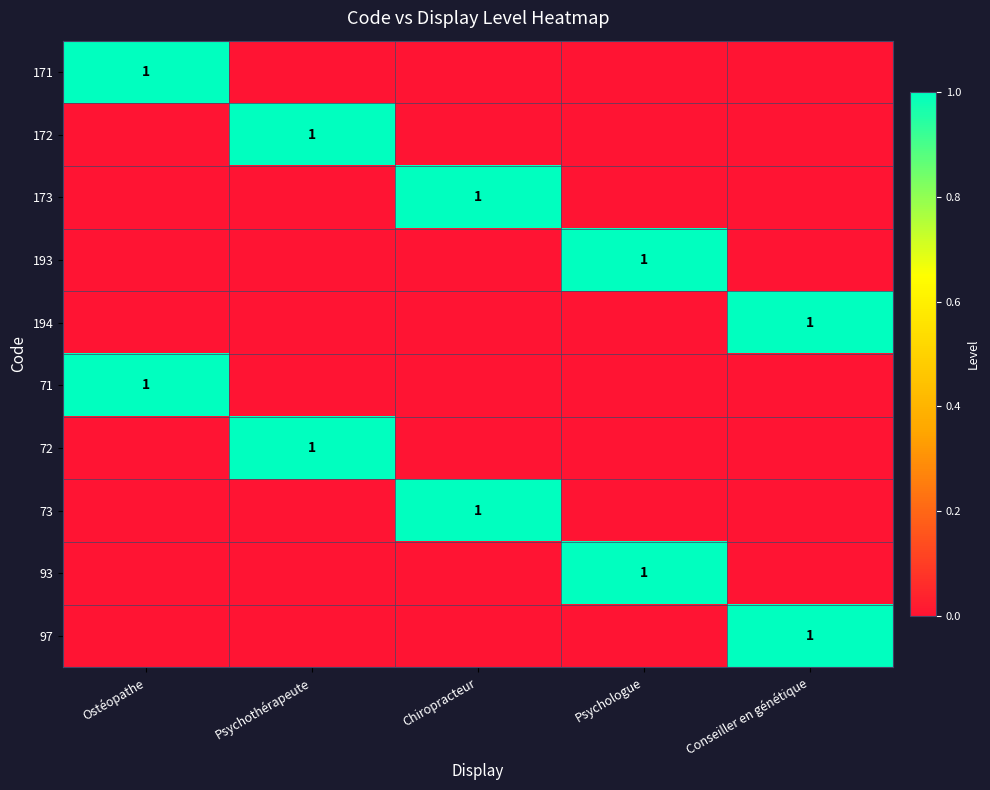

At which label does 173 reach its peak?

Chiropracteur